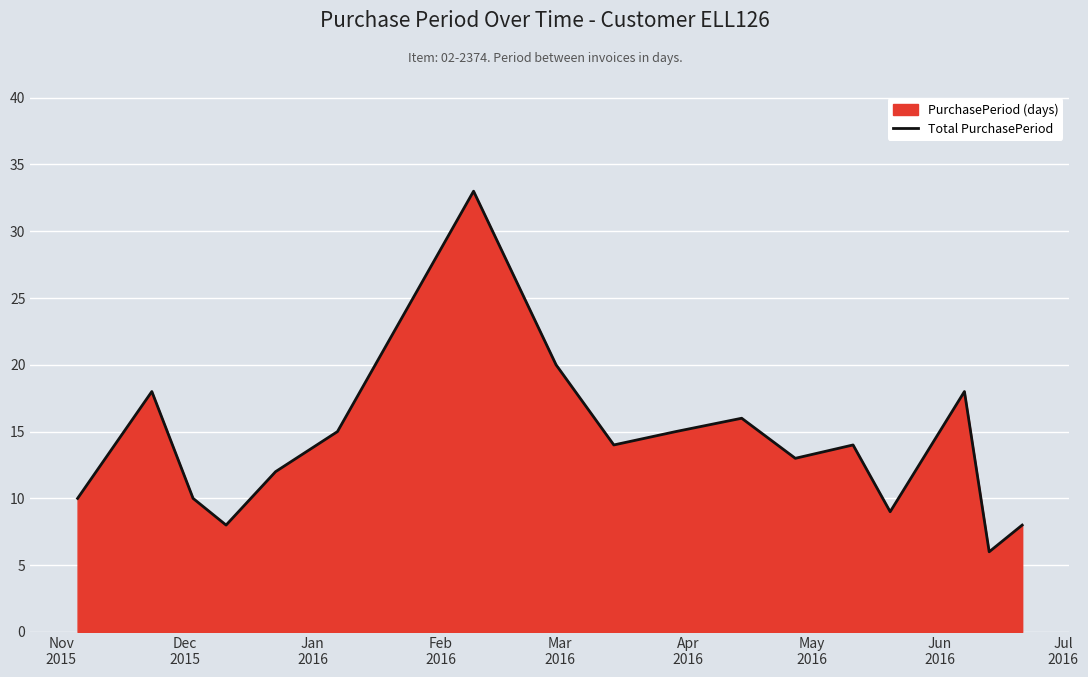

Reading left to right, transcribe all the data shown in this chart.

10	18	10	8	12	15	33	20	14	15	16	13	14	9	18	6	8